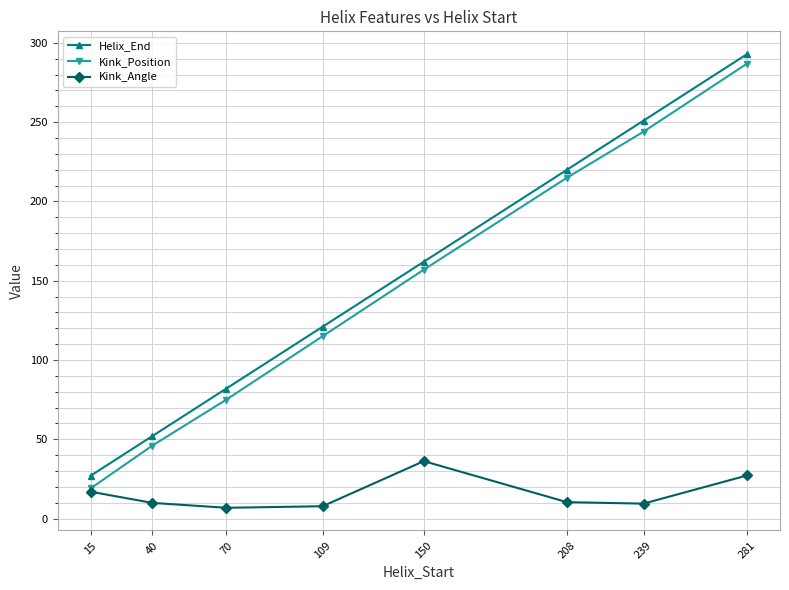

What is the value of the Kink_Position point at the 3rd from the left?

75.0